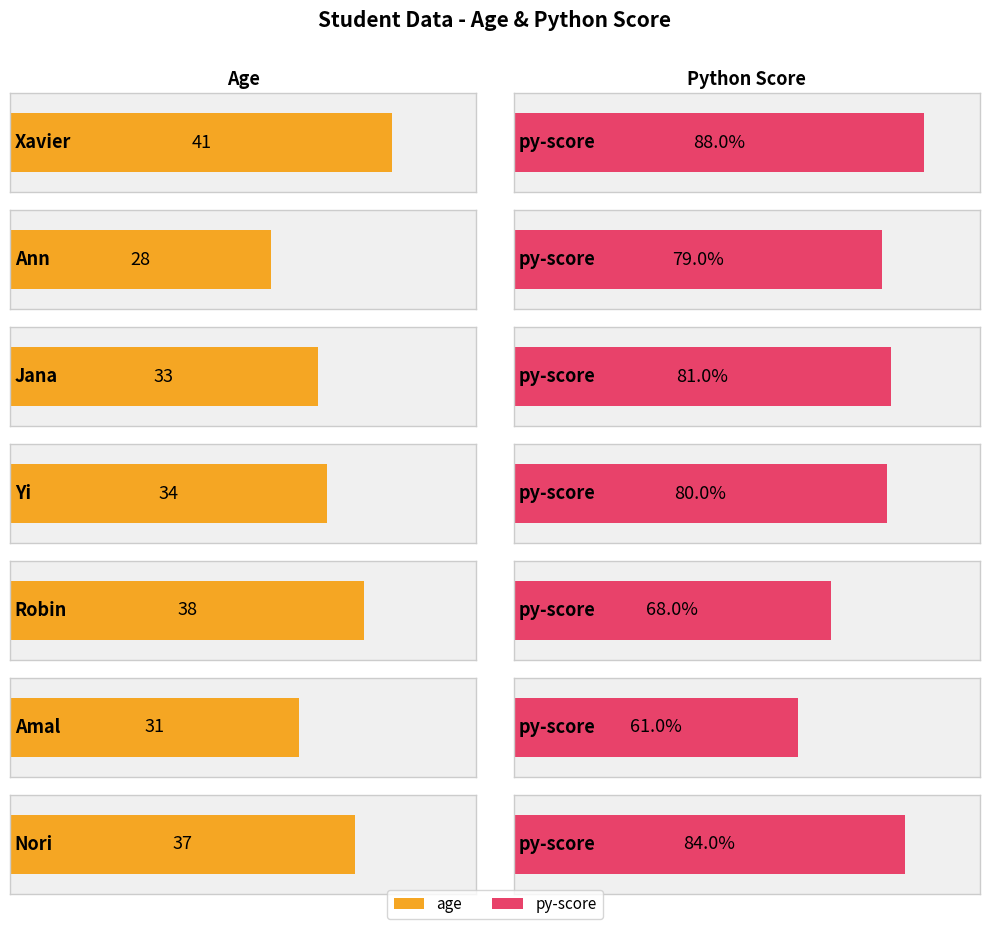

Which series changed the most between Robin and Amal?

age